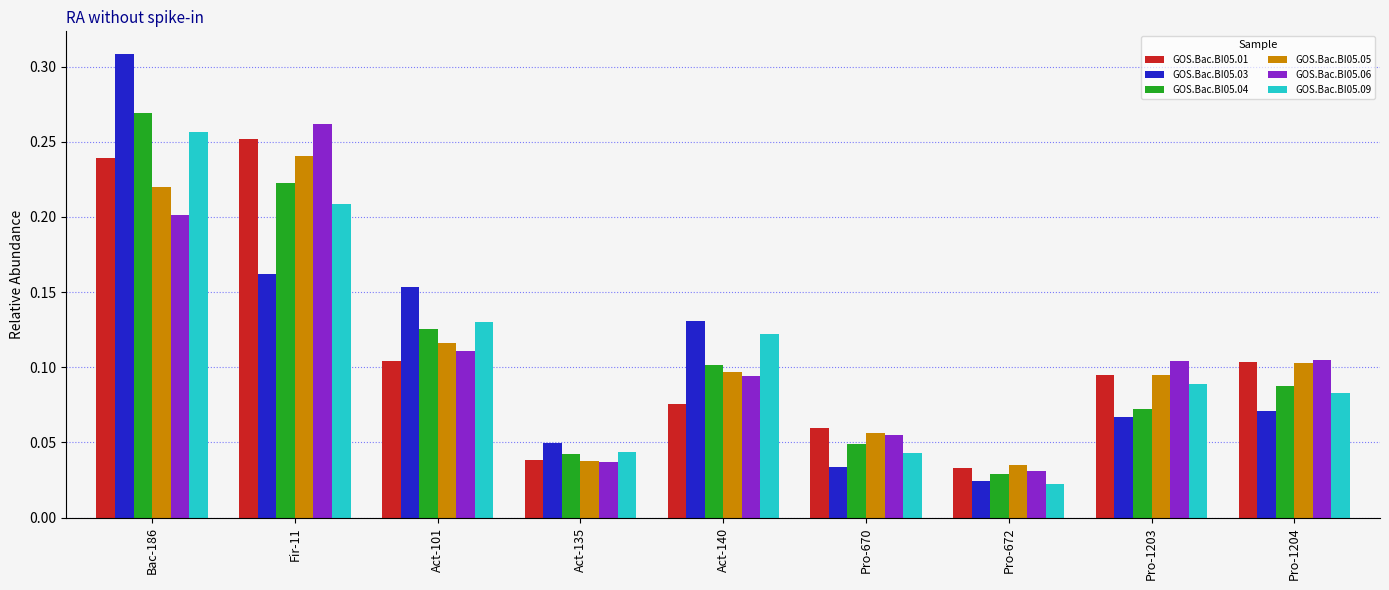

What is the sum of all GOS.Bac.BI05.06 values?

1.0